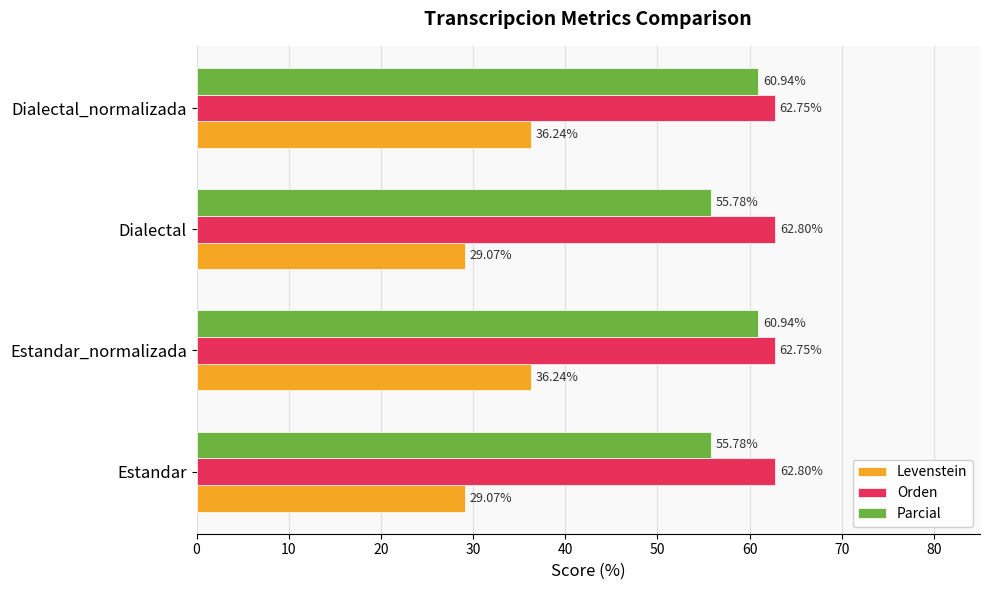

Between Estandar_normalizada and Dialectal, which series saw the biggest shift?

Levenstein